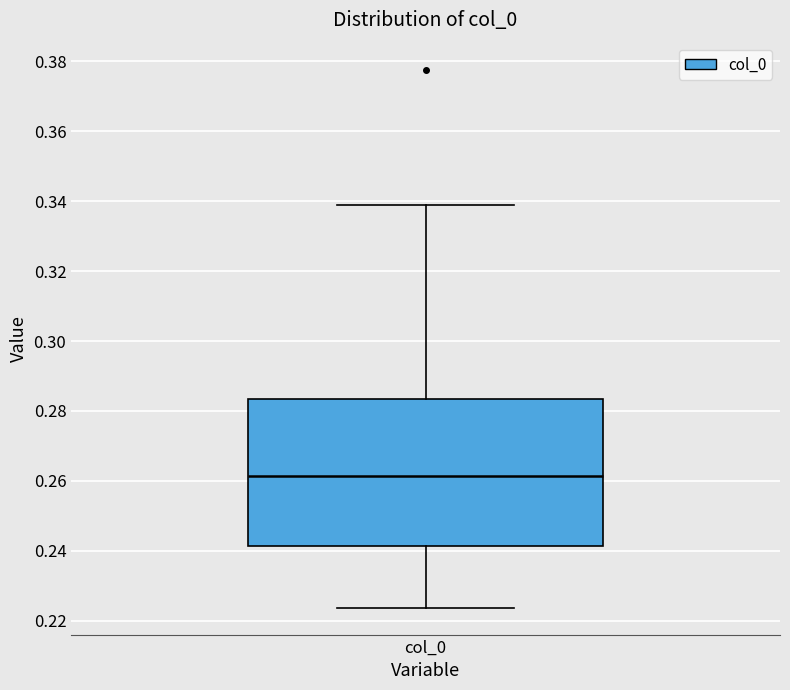

Transcribe this box plot: give where the median line is, the range the box spans, and where the two whiskers end, as read against the y-axis. The values are not printed on the chart, so give them approximately, as read against the axis.

median 0.262, box 0.242 to 0.284, whiskers 0.224 to 0.338